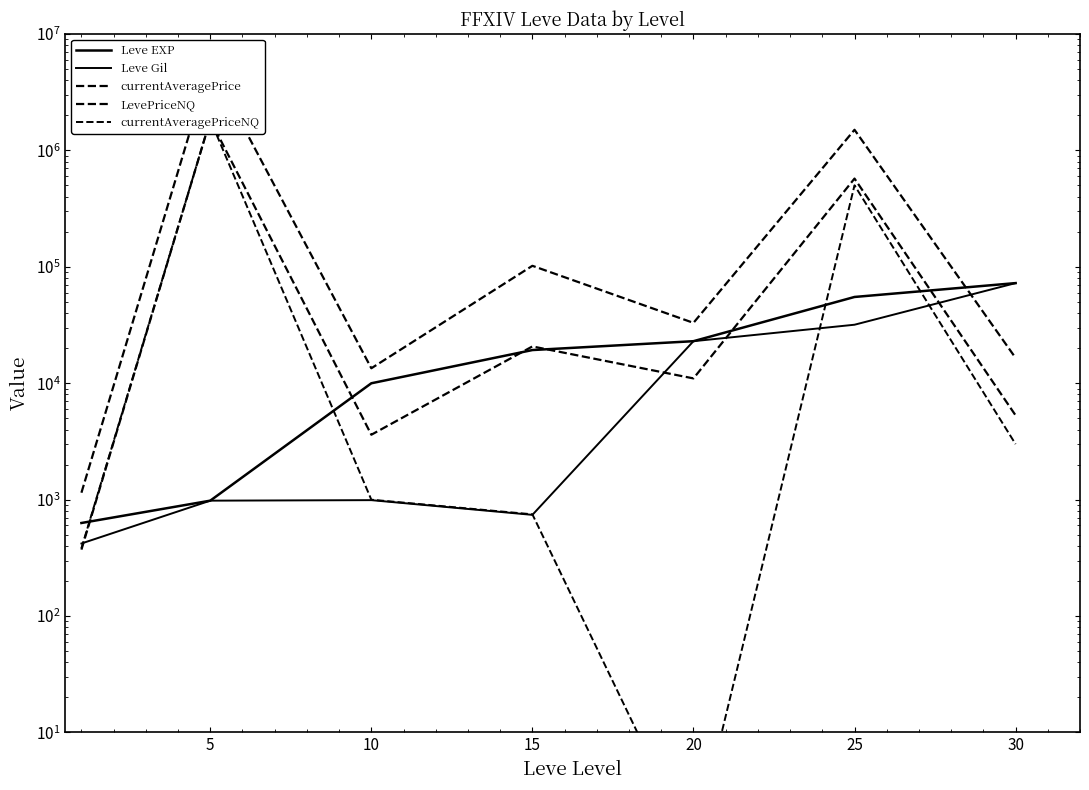

Between 5 and 30, which series saw the biggest shift?

LevePriceNQ